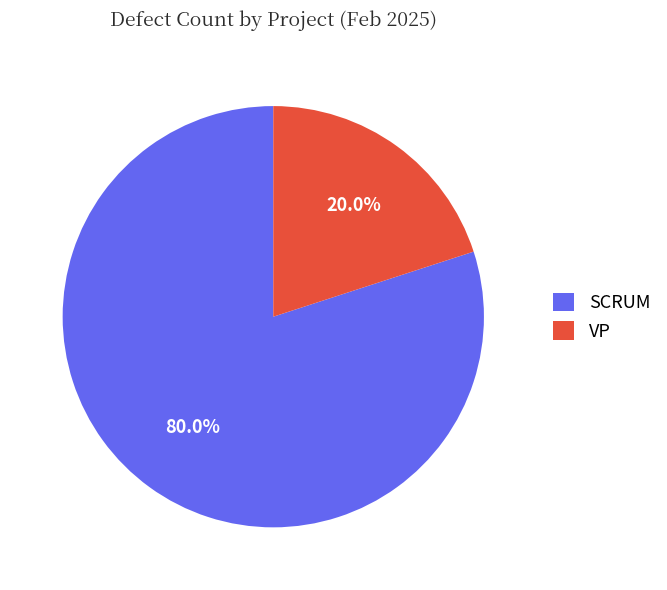

What is the total percentage of SCRUM and VP?

100.0%